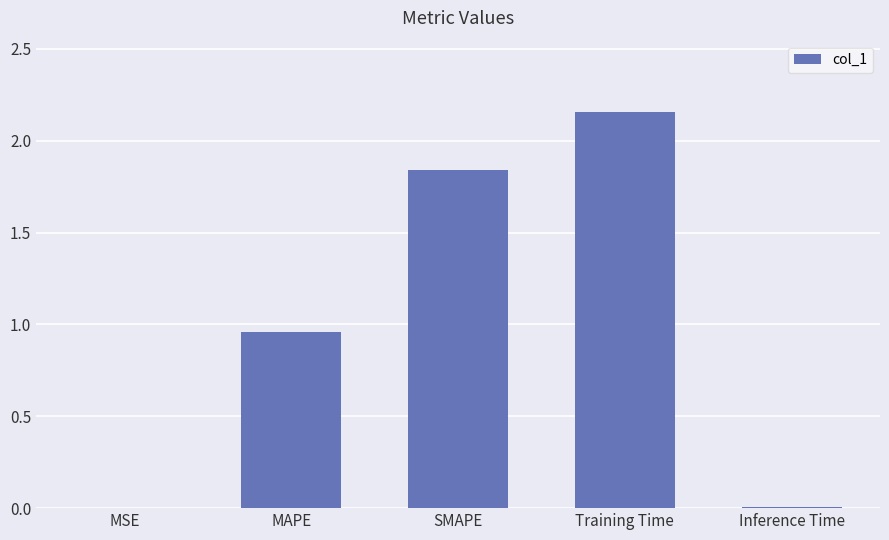

The value at MSE is 0.0. True or false?

True